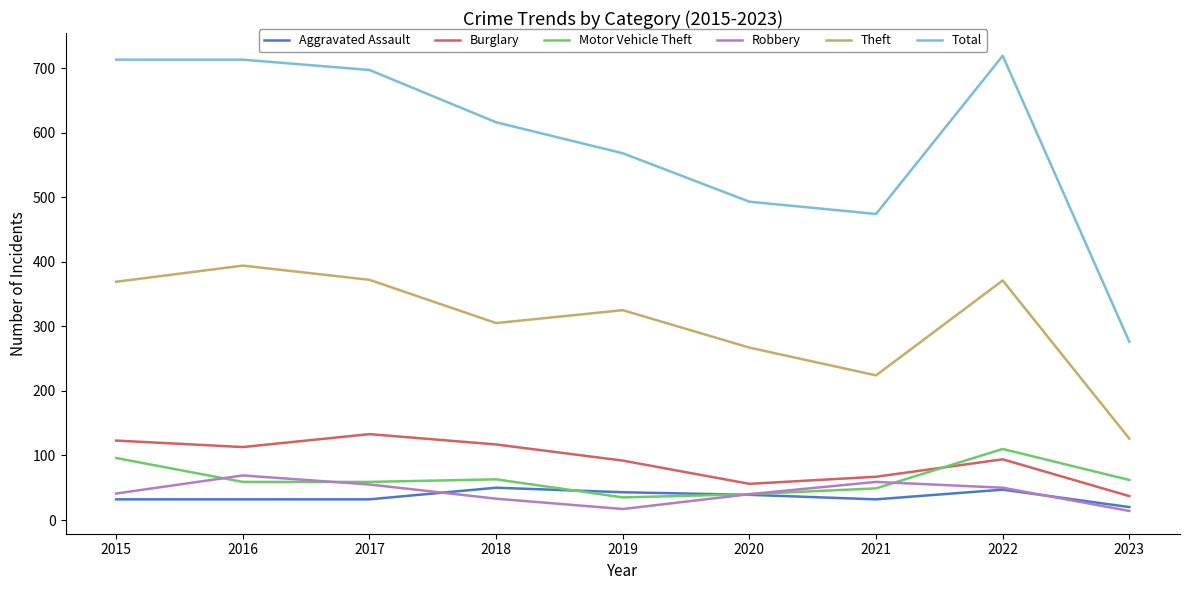

Is the value of Robbery at 2016 greater than the value of Total at 2015?

No